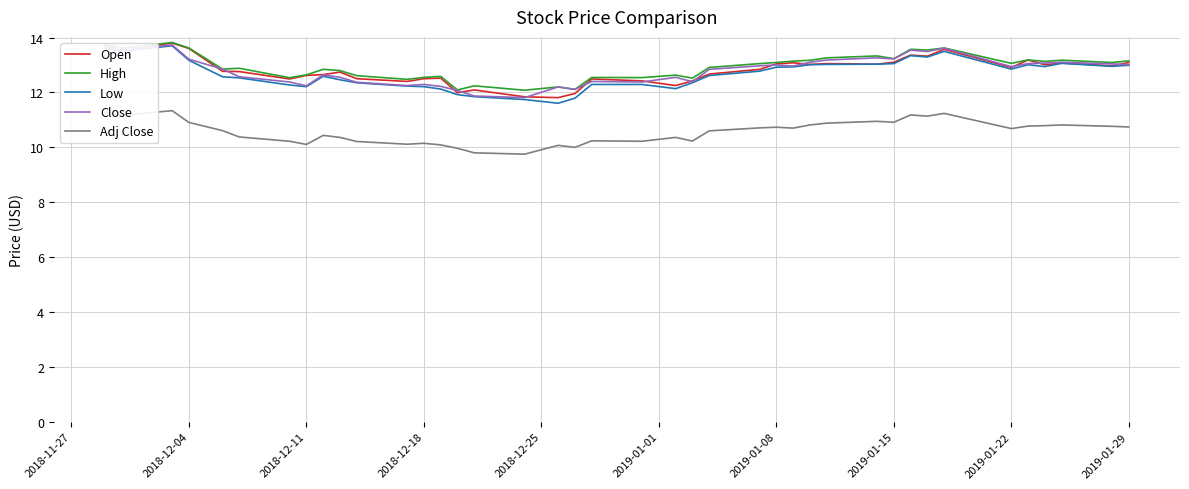

Does the chart have visible grid lines?

Yes